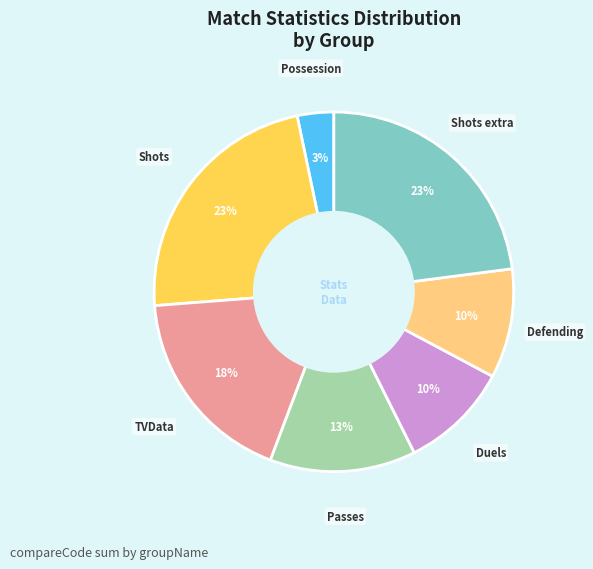

To the nearest percent, what is the difference between the largest and smallest slice percentages?

20%